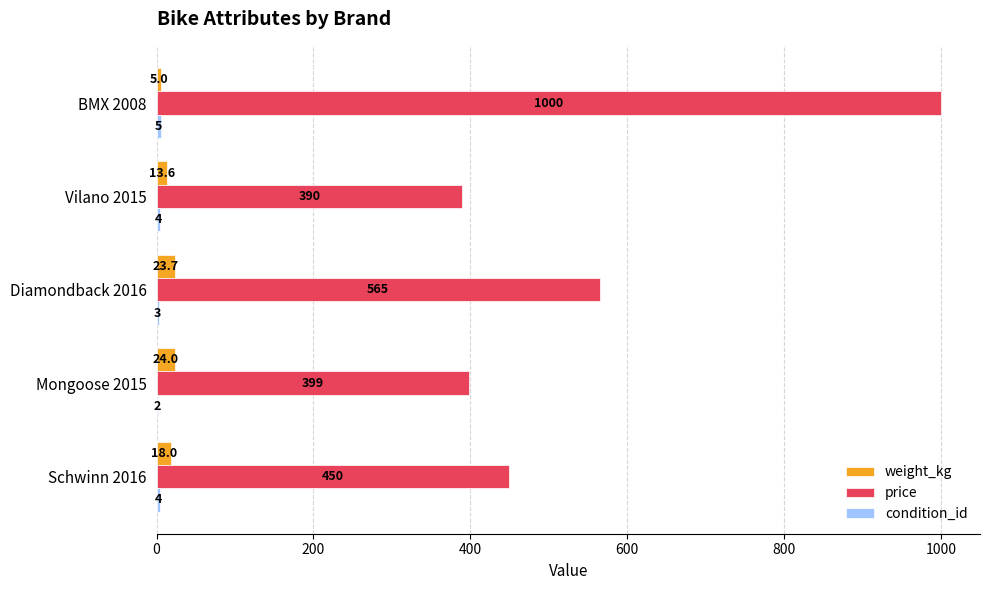

Between Schwinn 2016 and Diamondback 2016, which series saw the biggest shift?

price